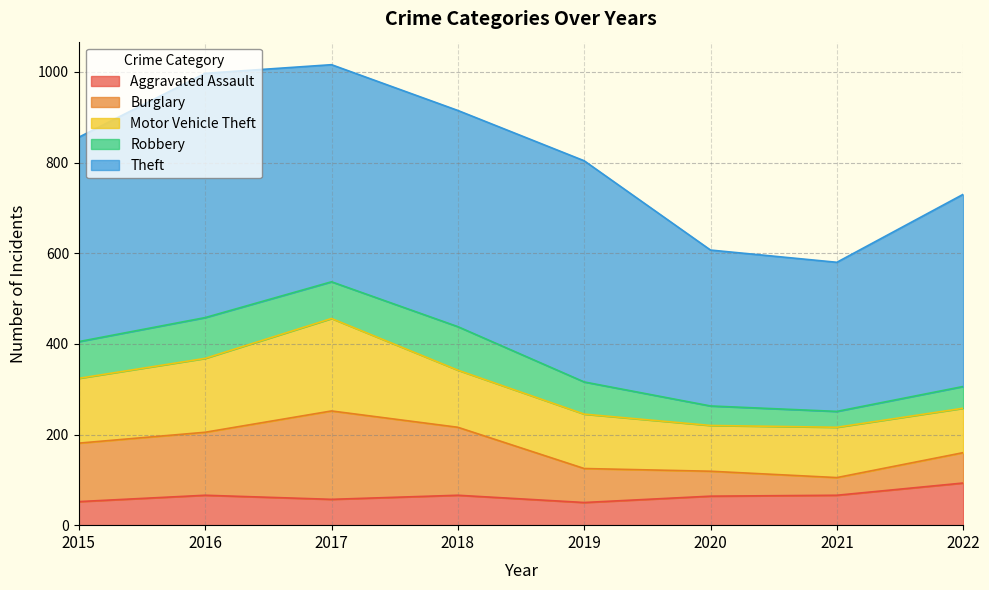

Rank the series by their maximum value, from lowest to highest.

Aggravated Assault, Robbery, Burglary, Motor Vehicle Theft, Theft